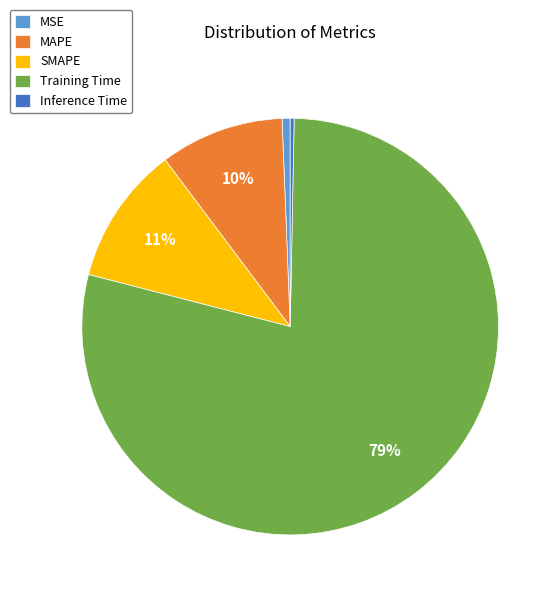

How many segments does this pie chart have?

5